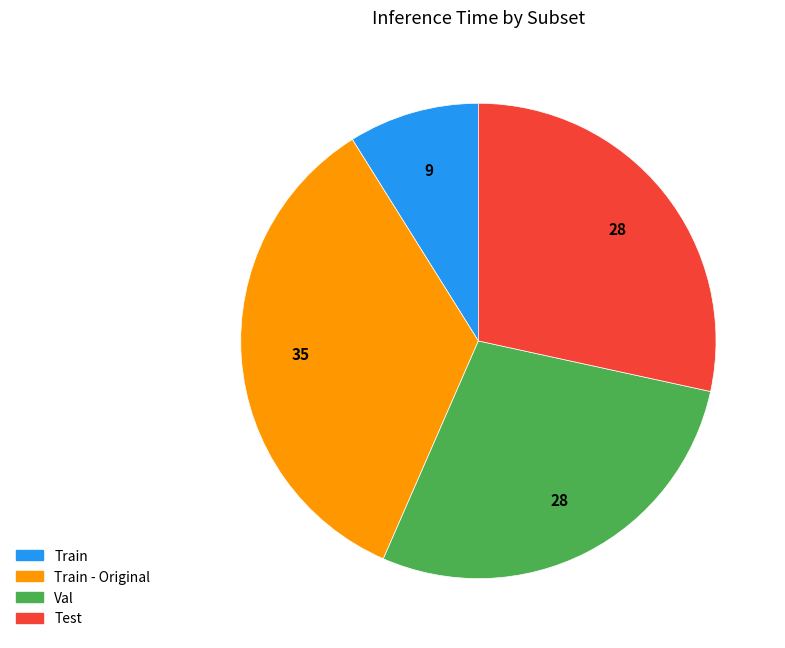

Is there any slice that represents more than half of the pie?

No